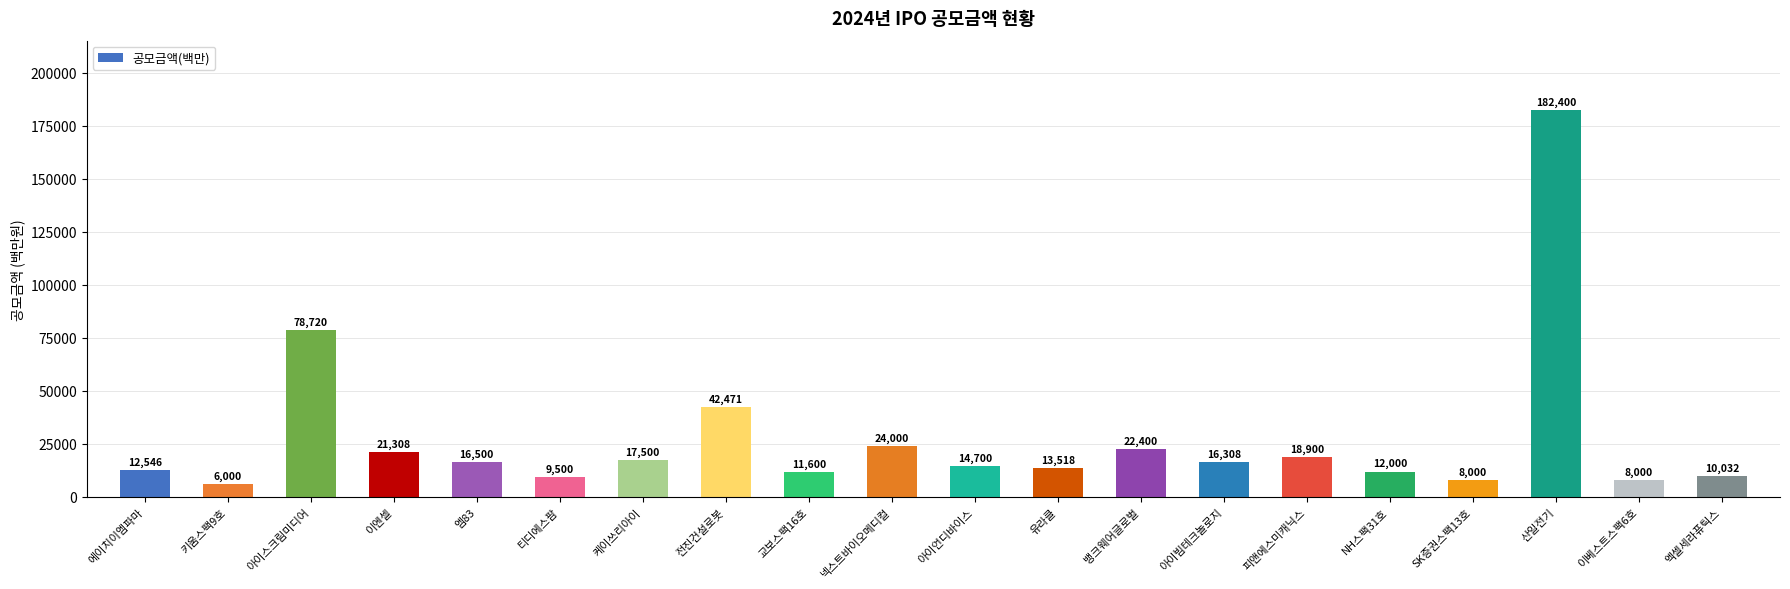

True or false: the data shows 104605 at 아이스크림미디어.

False